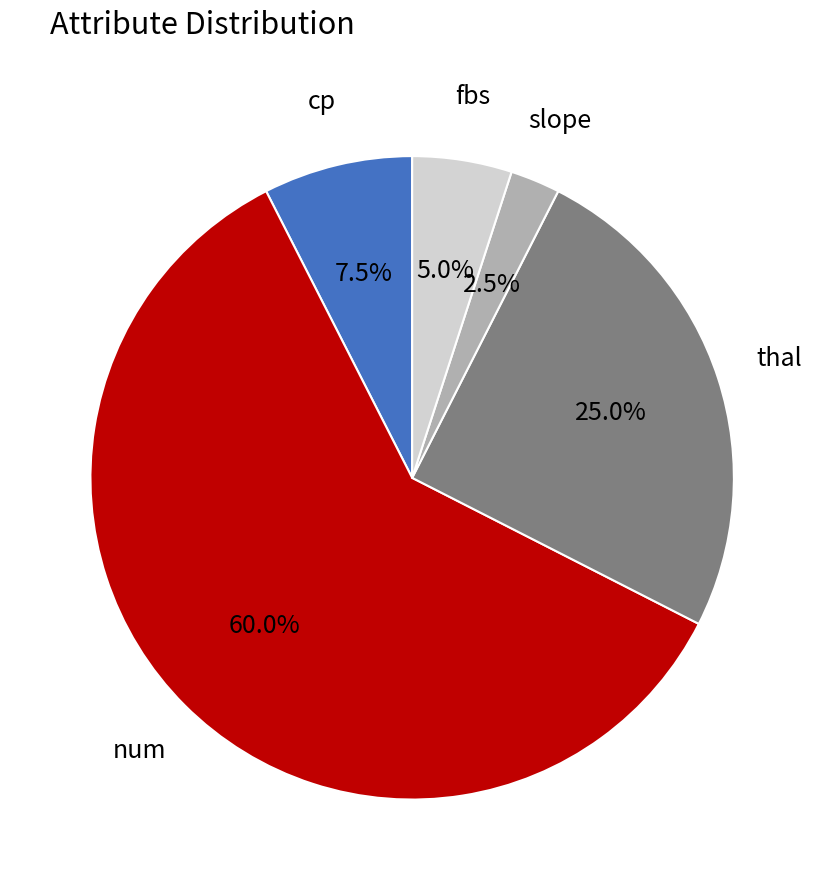

What percentage is NOT represented by cp?

92.5%